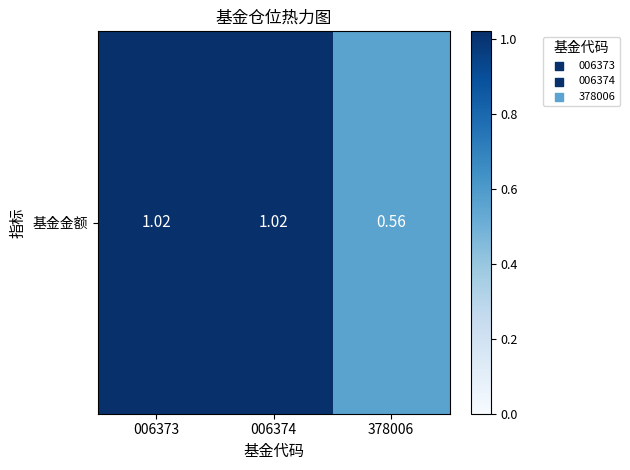

How many values are below 1?

1